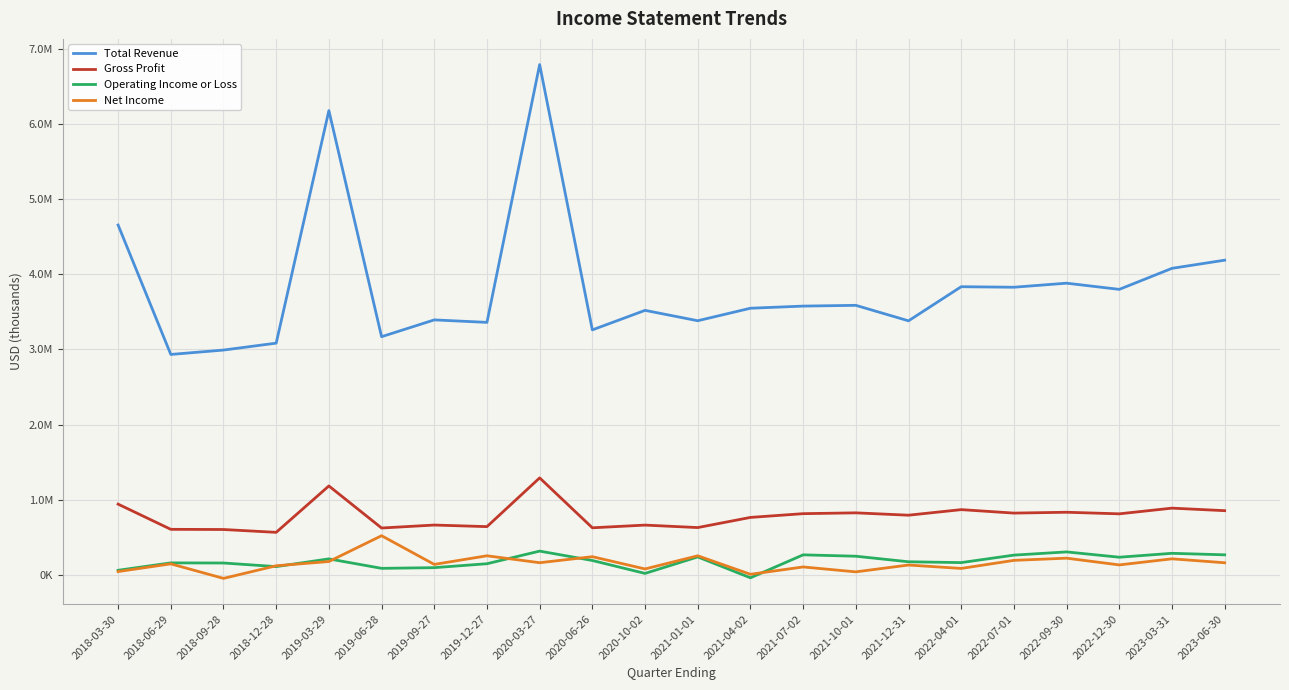

At which category is the sum across all series the highest?

2020-03-27